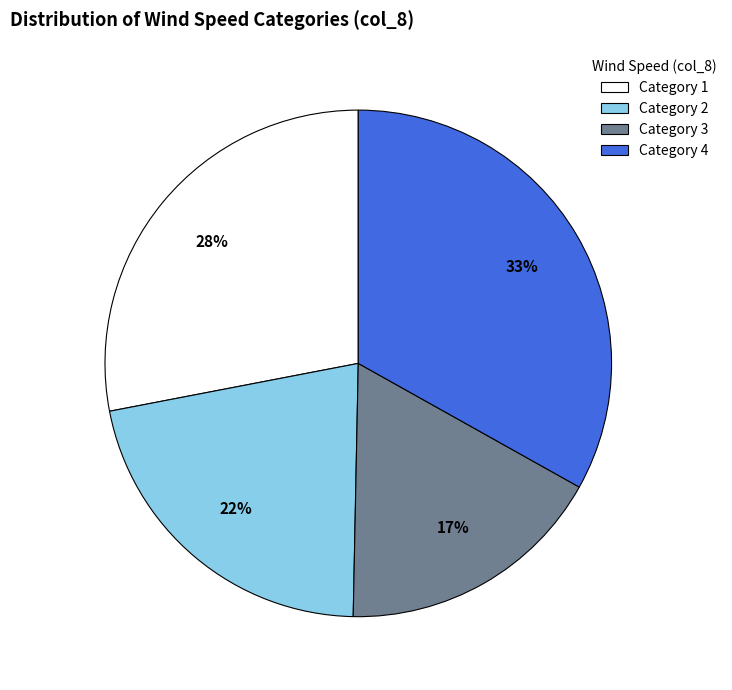

Which has a higher value, Category 4 or Category 2?

Category 4